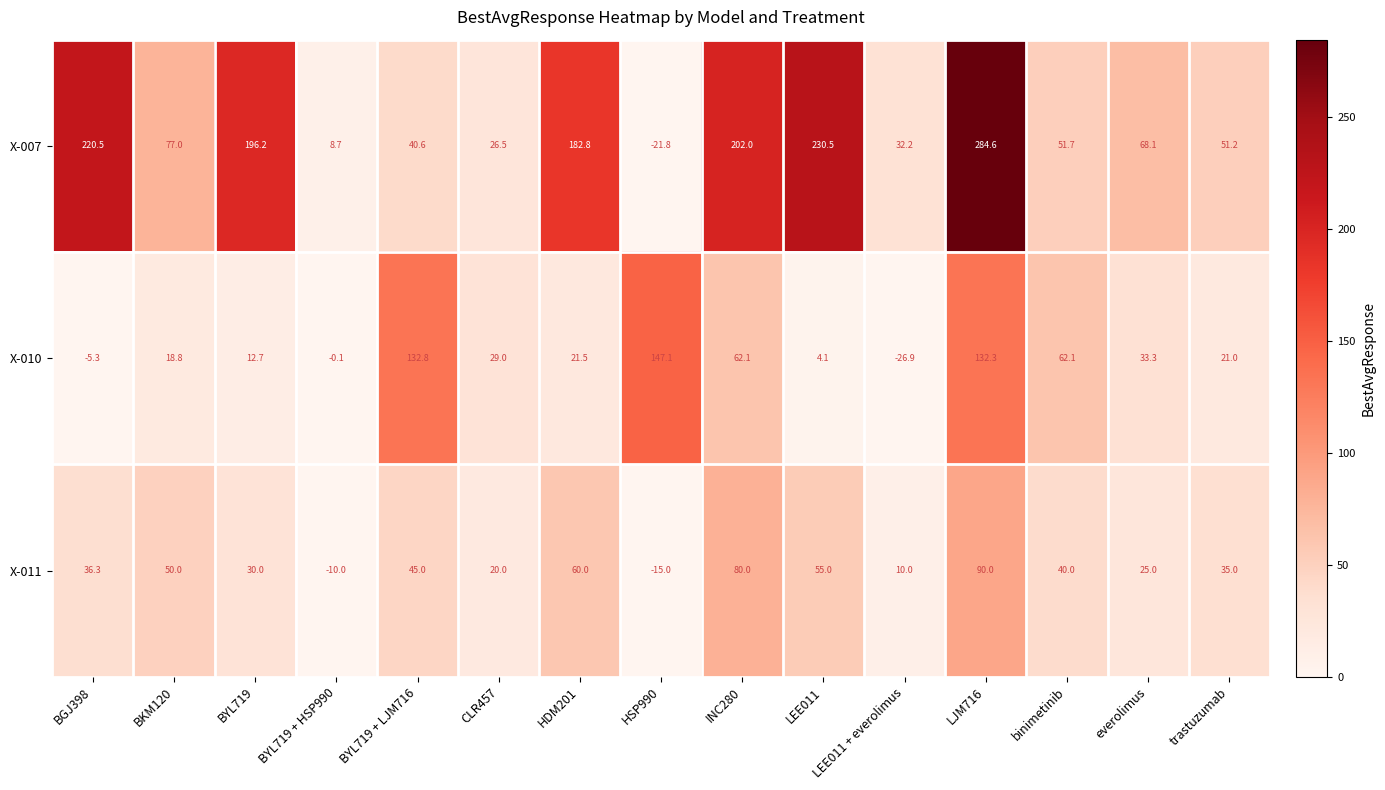

At HSP990, list the series in order from smallest to largest.

X-007, X-011, X-010